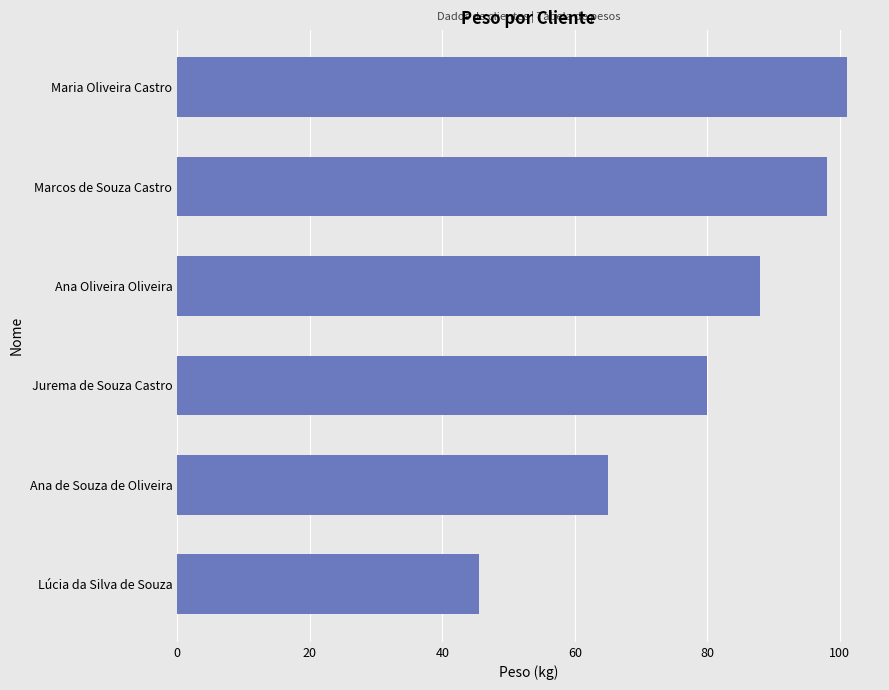

Reading bottom to top, what are all the values shown in this chart?

Lúcia da Silva de Souza=45.5	Ana de Souza de Oliveira=65.0	Jurema de Souza Castro=80.0	Ana Oliveira Oliveira=88.0	Marcos de Souza Castro=98.0	Maria Oliveira Castro=101.0